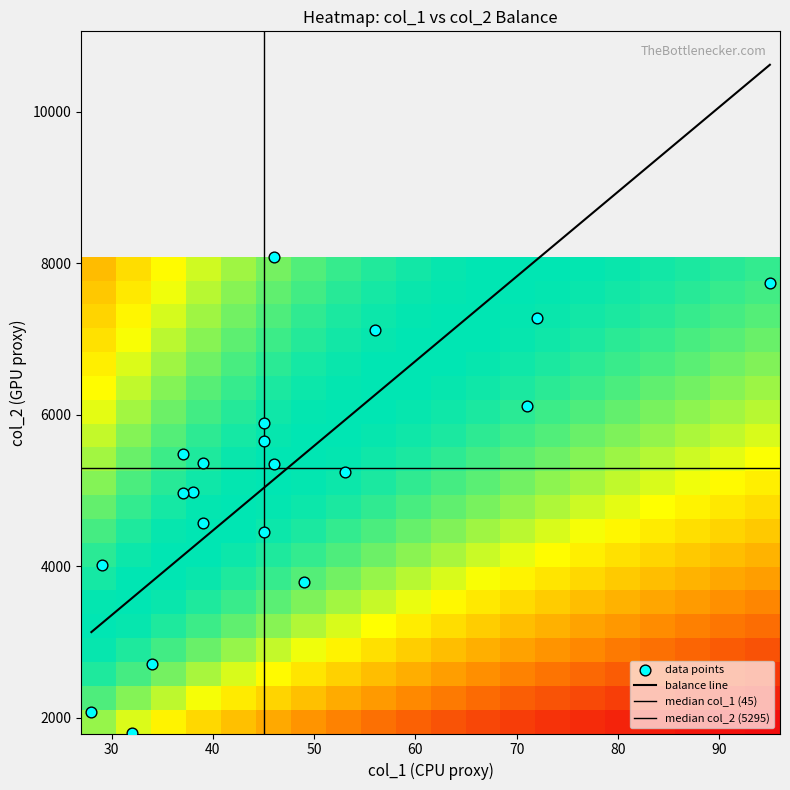

What is the difference between the maximum and minimum values?

6291